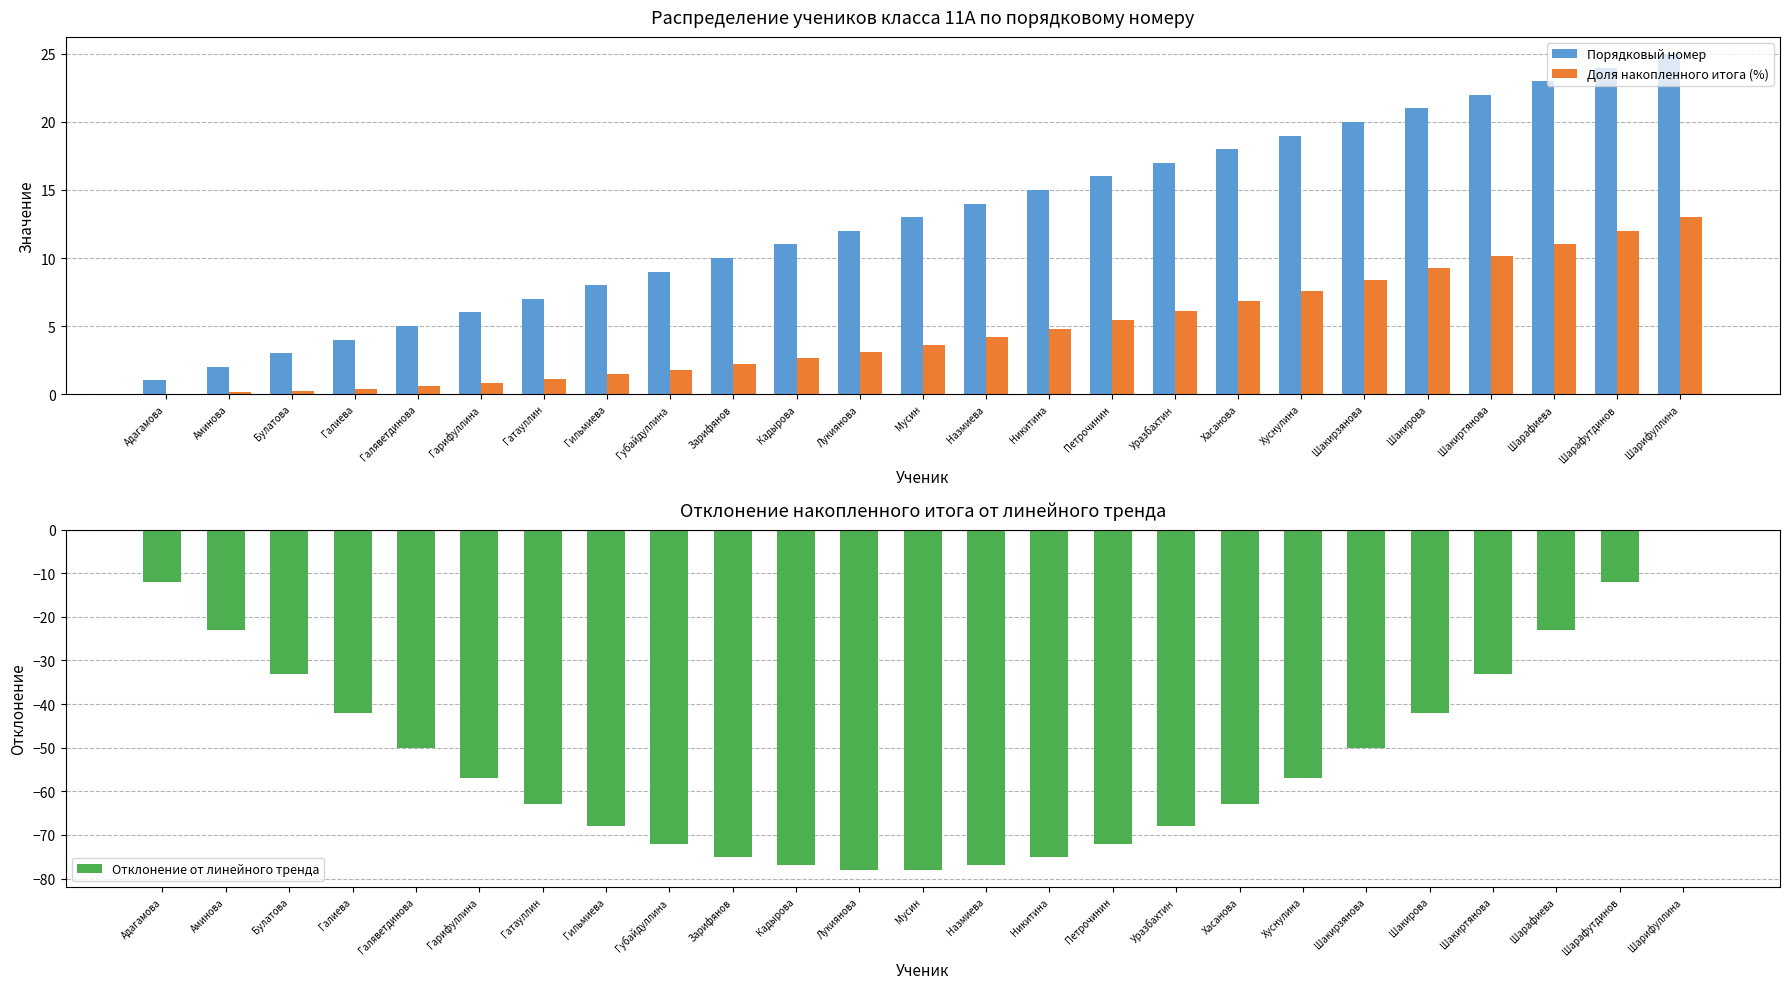

Which series has the largest total across all categories?

Порядковый номер